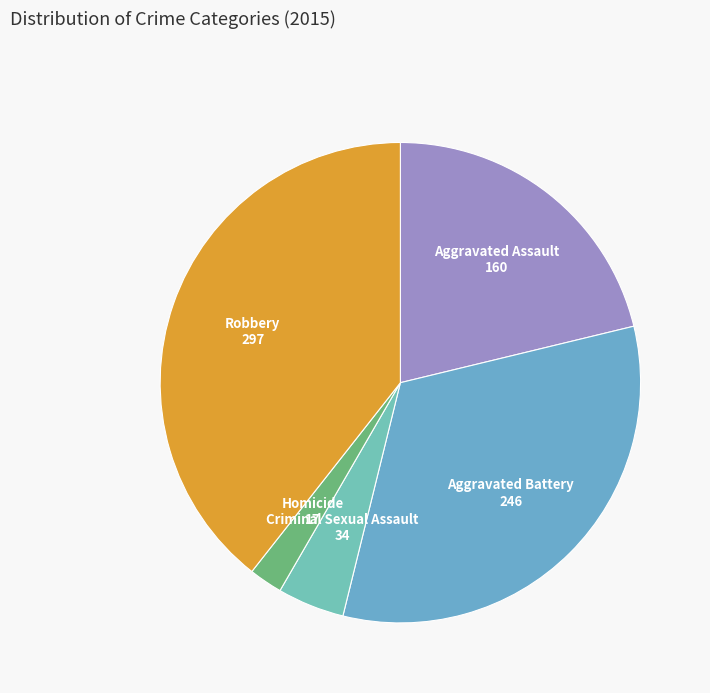

Rank the categories by value from lowest to highest.

Homicide, Criminal Sexual Assault, Aggravated Assault, Aggravated Battery, Robbery